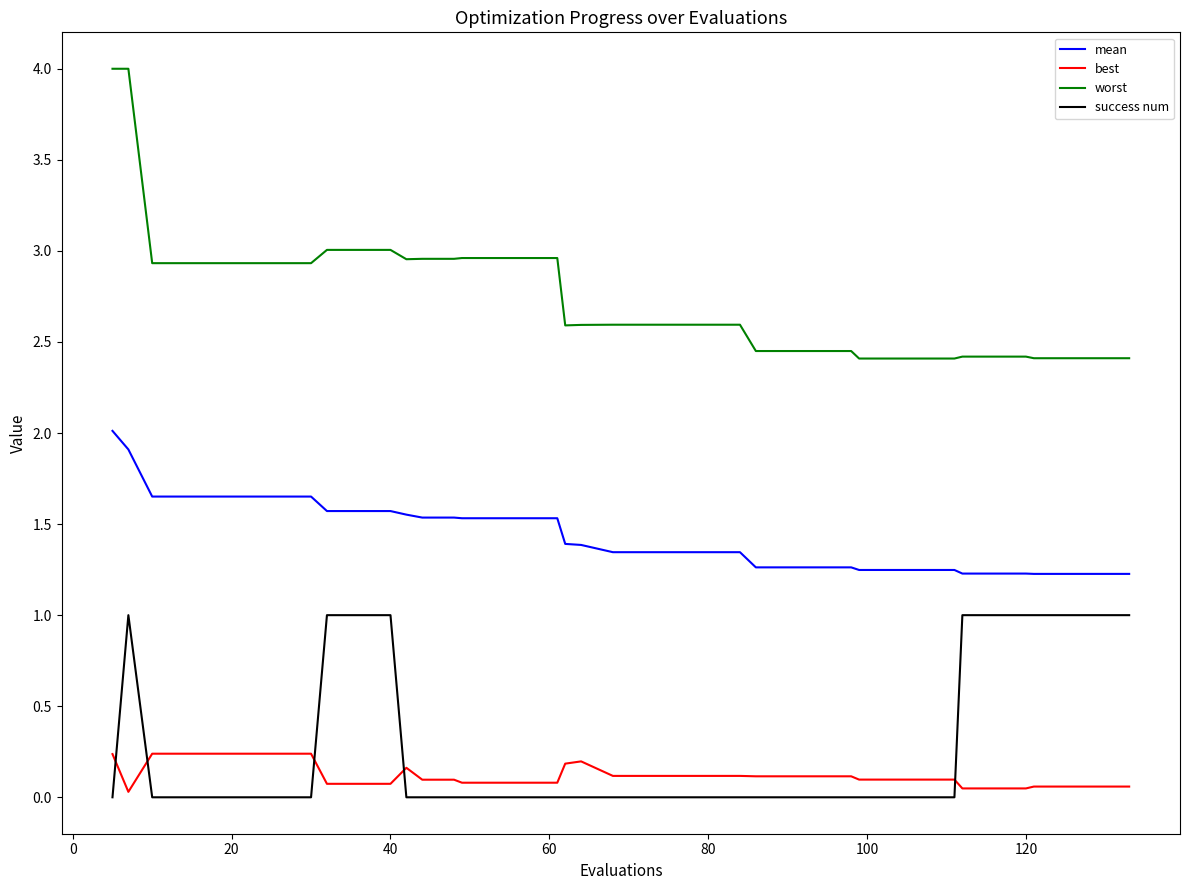

True or false: success num and mean cross at least once.

False